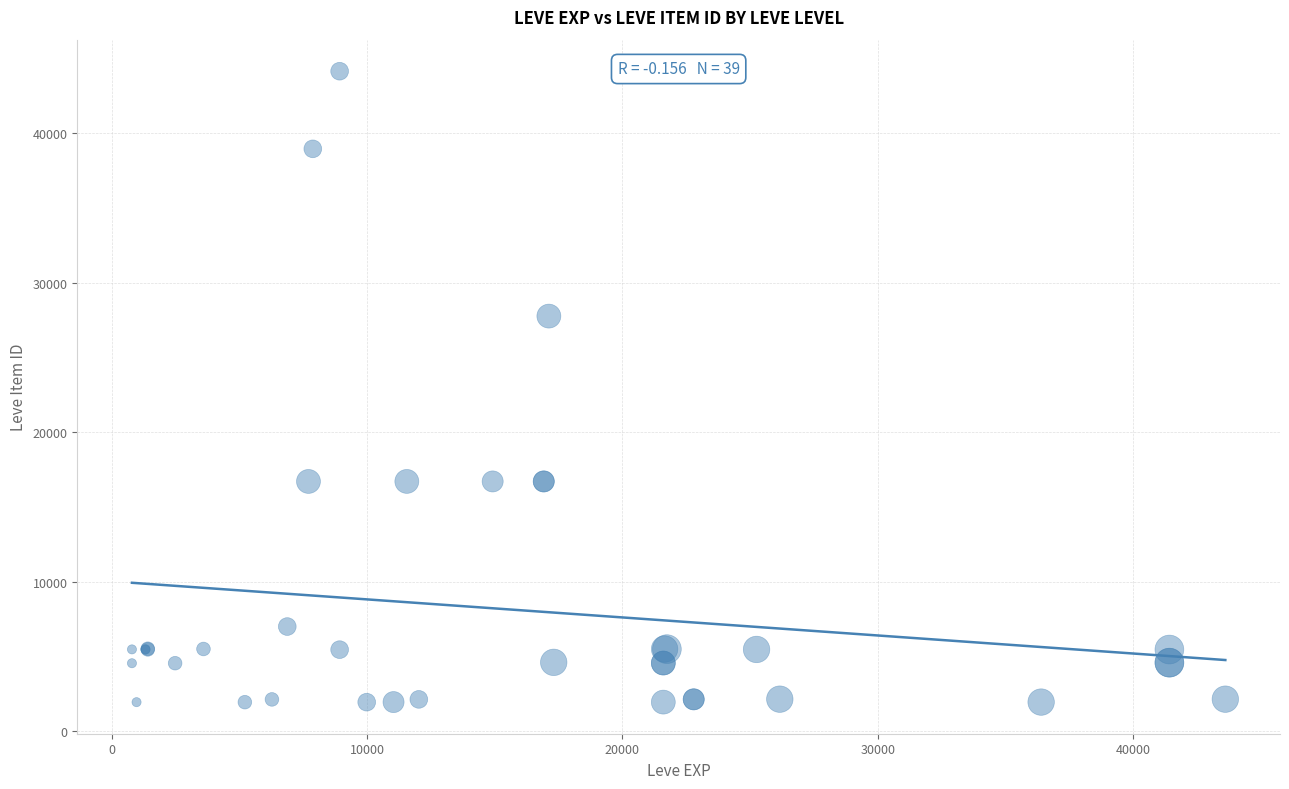

What Y value in the scatter plot is closest to 23052?

27772